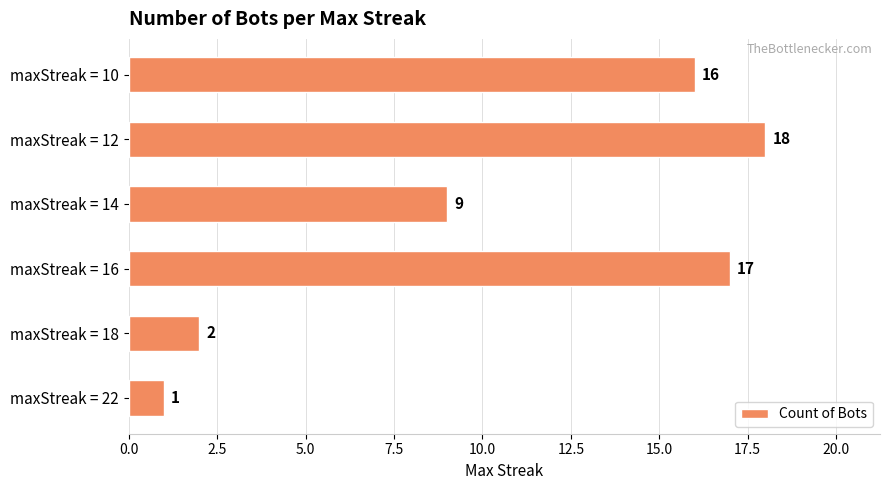

Where is the data nearest to the value 9?

maxStreak = 14